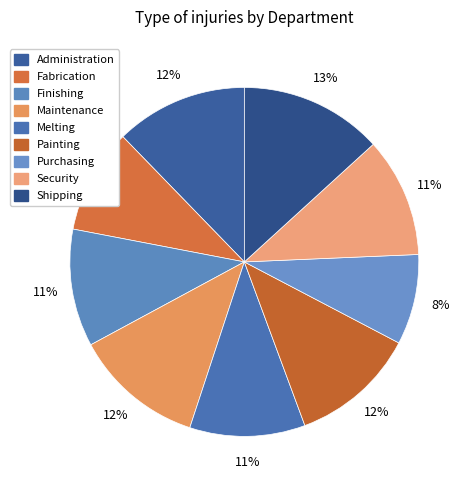

To the nearest percent, what is the difference between the largest and smallest slice percentages?

5%